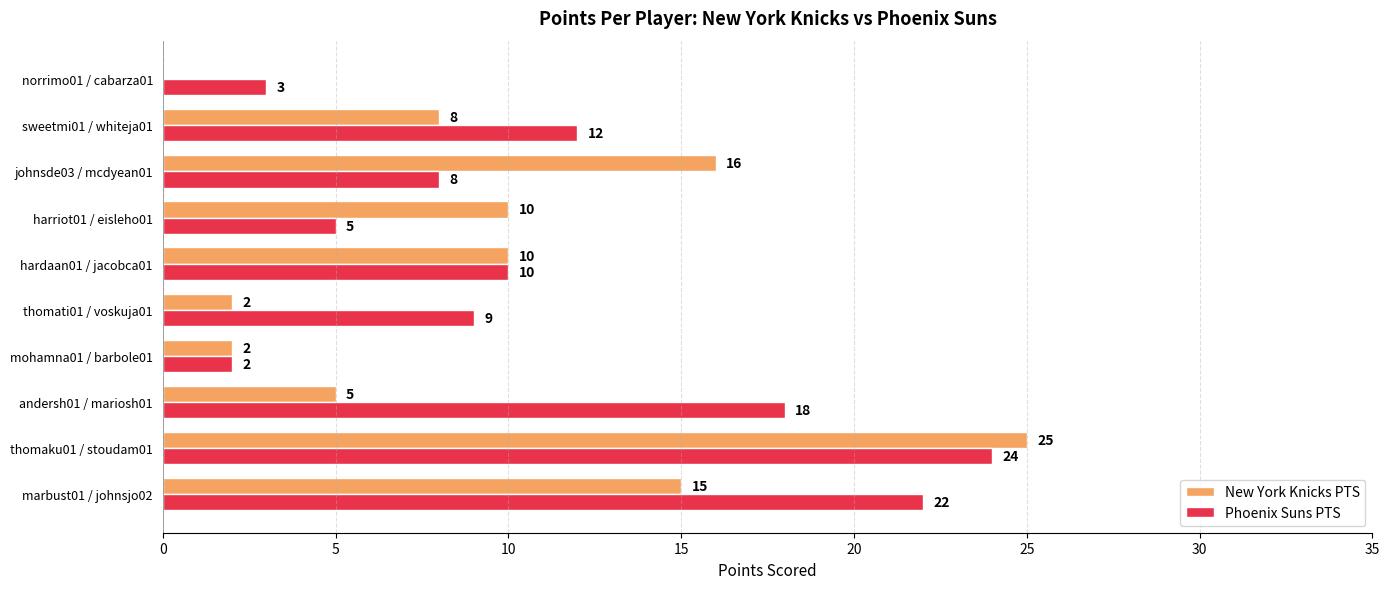

Is it true that Phoenix Suns PTS equals 7 at marbust01 / johnsjo02?

False